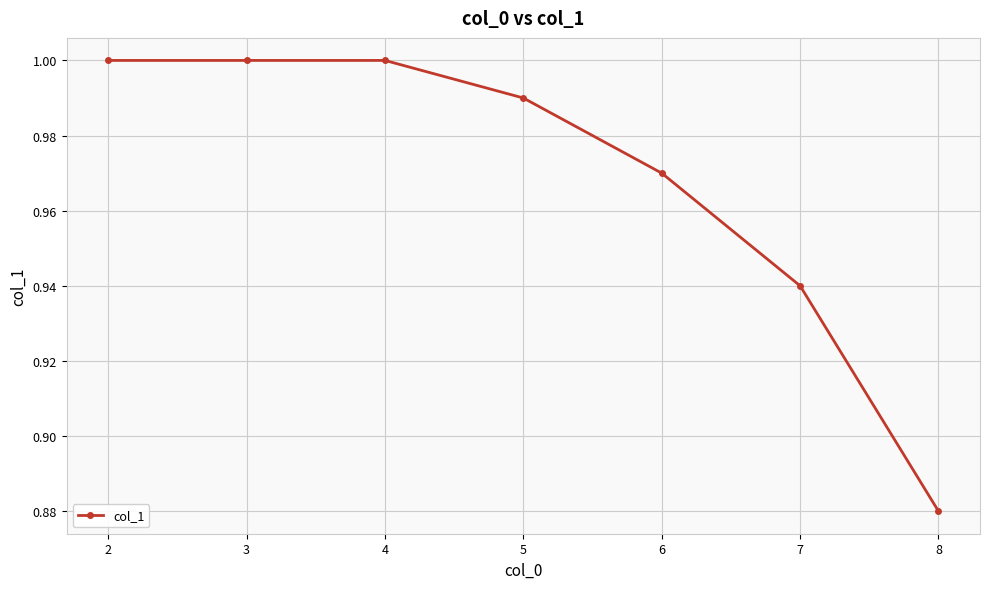

Does the chart have visible grid lines?

Yes